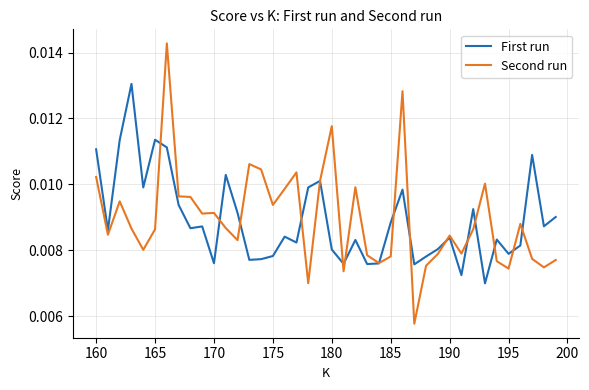

In First run, how many points are lower than both neighbors (excluding endpoints)?

13